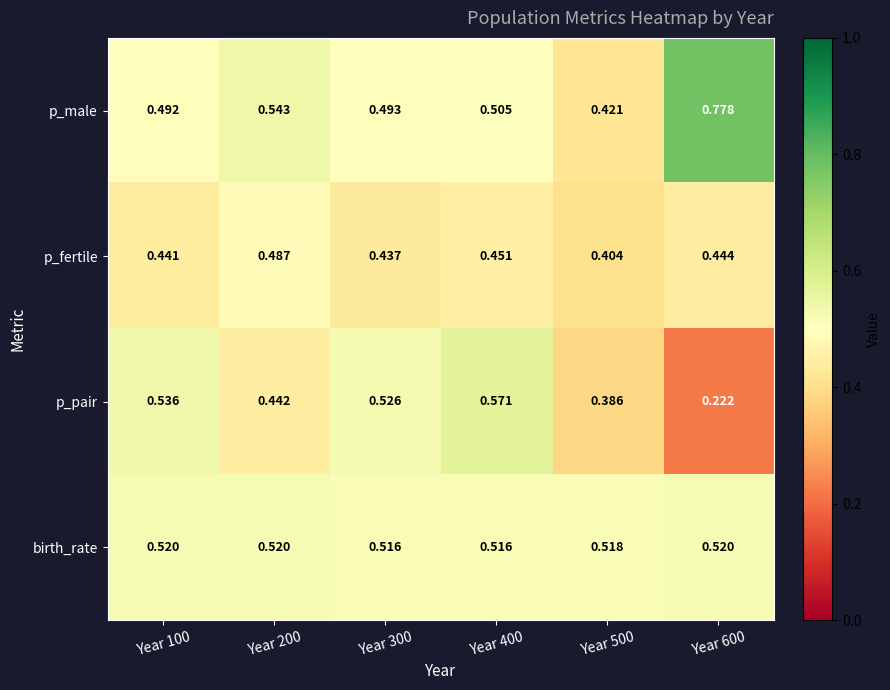

At Year 300, list the series in order from largest to smallest.

p_pair, birth_rate, p_male, p_fertile